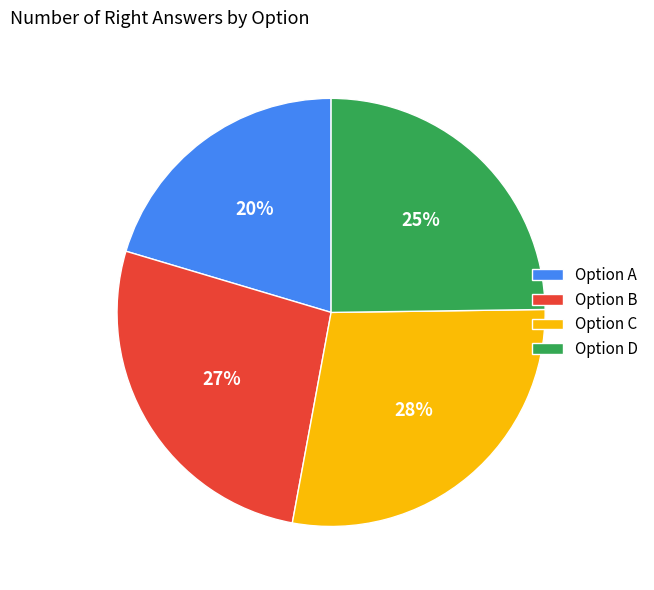

To the nearest percent, what portion does Option D represent?

25%